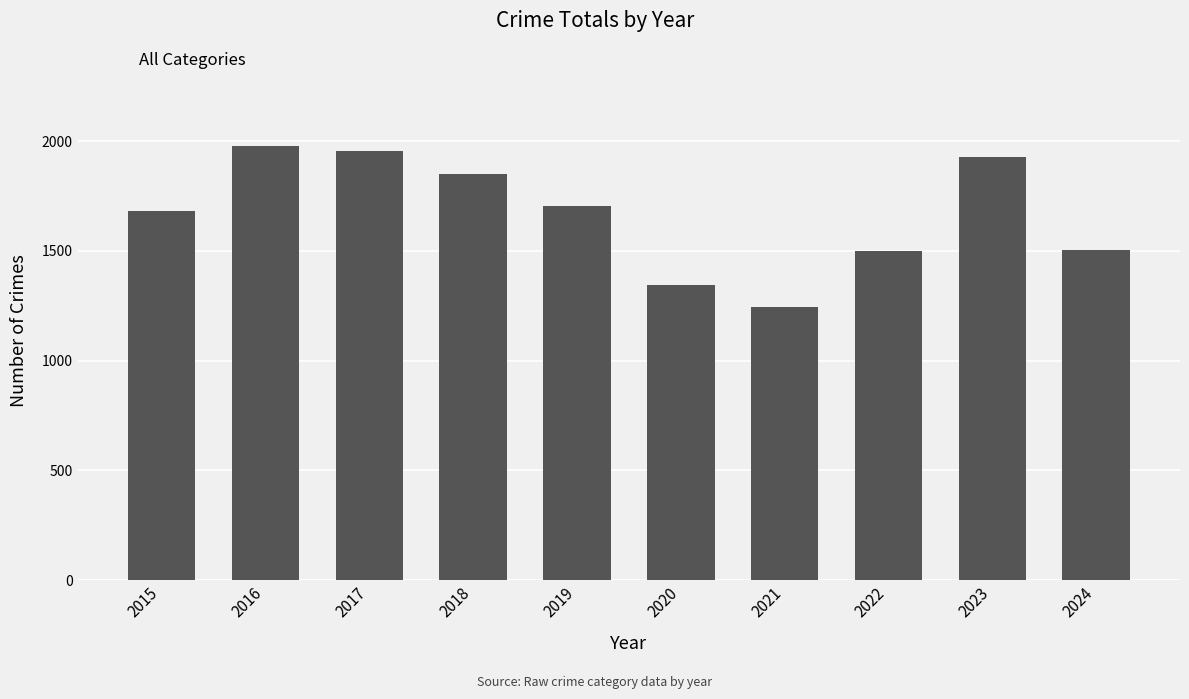

What is the change in value from 2016 to 2019?

-275